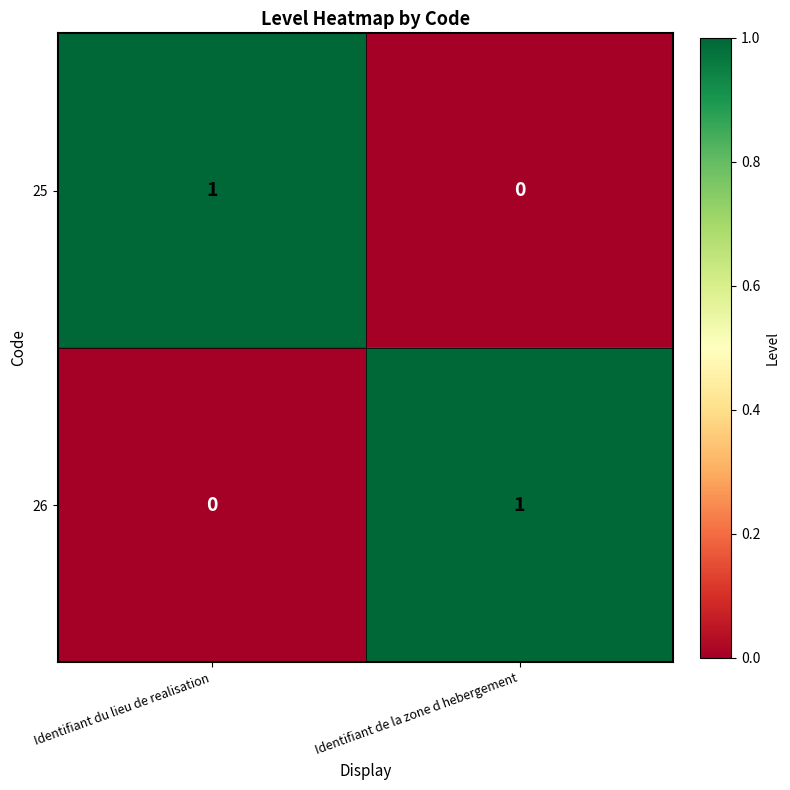

How many data points does each series have?

2